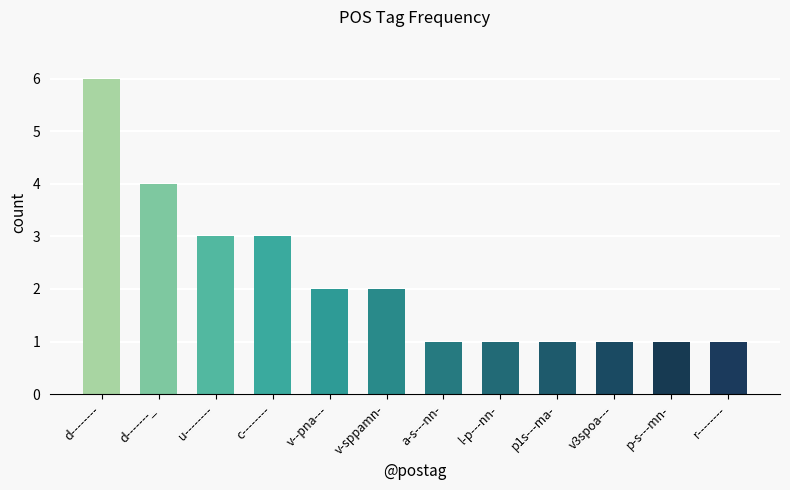

What is the value of the 5th bar from the left?

2